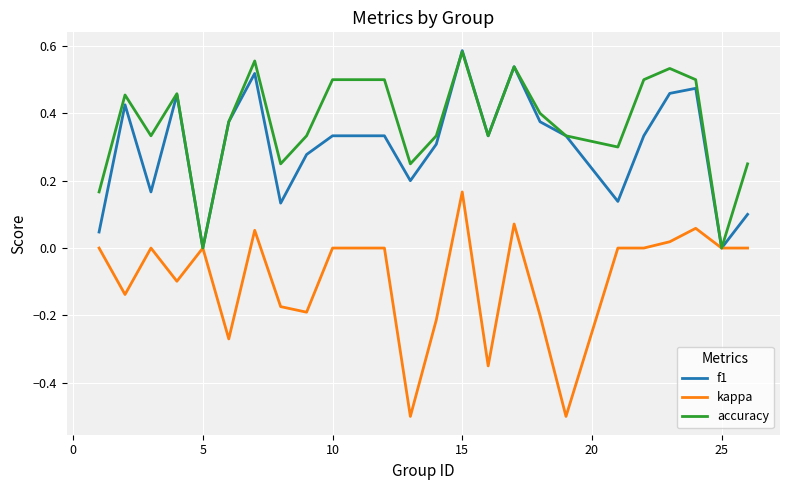

Which series has the widest spread of values?

kappa